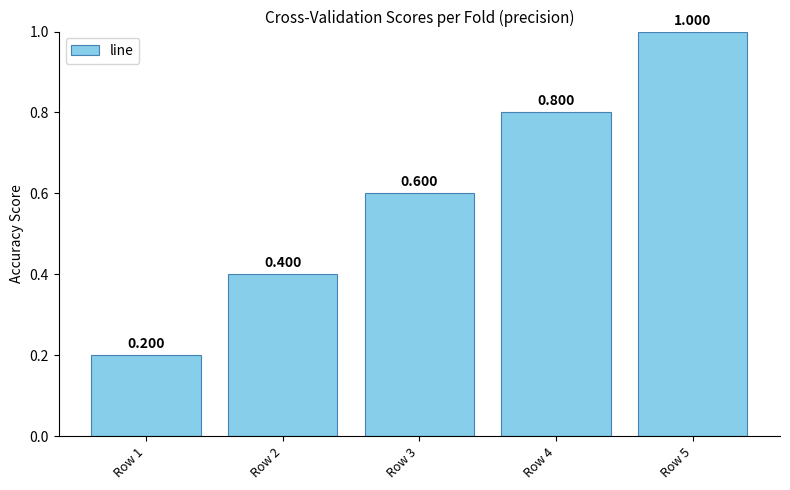

What is the value of the 3rd bar from the left?

0.6